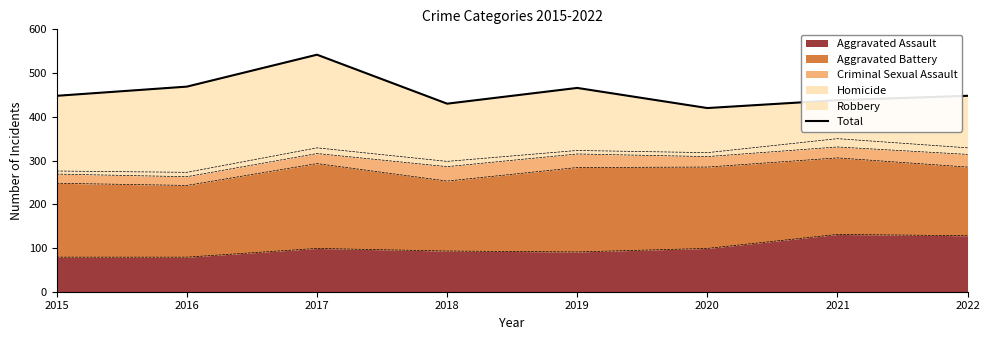

How many lines are shown in the chart?

1